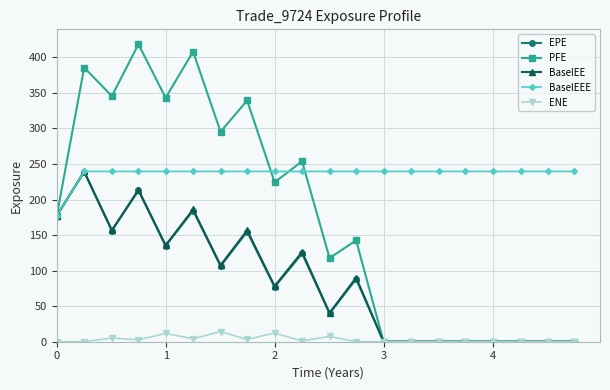

Which series has the largest total across all categories?

BaselEEE